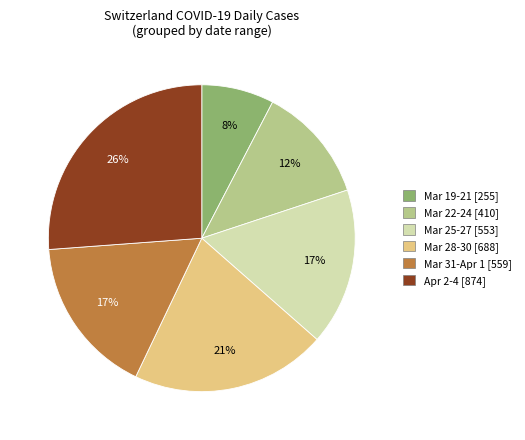

Does any single category account for the majority?

No